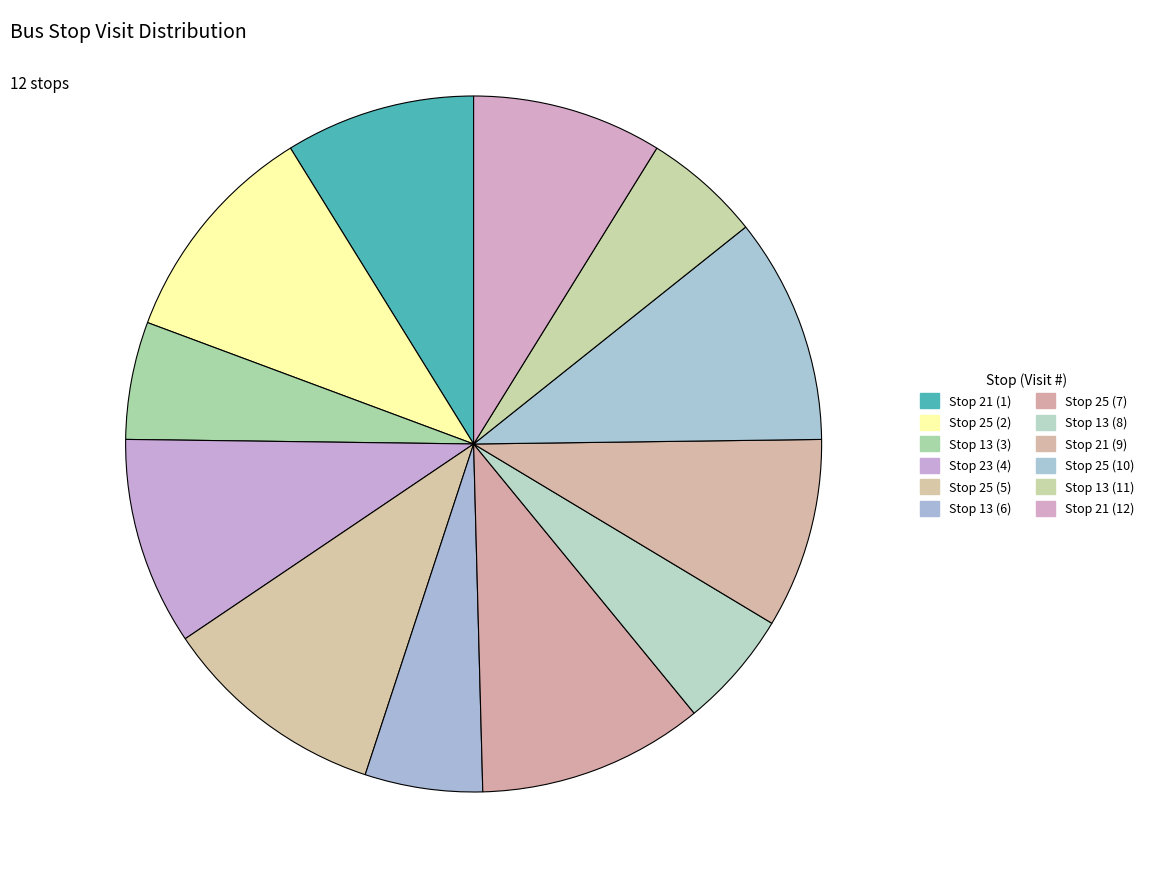

What is the smallest slice in the pie chart?

Stop 13 (3)